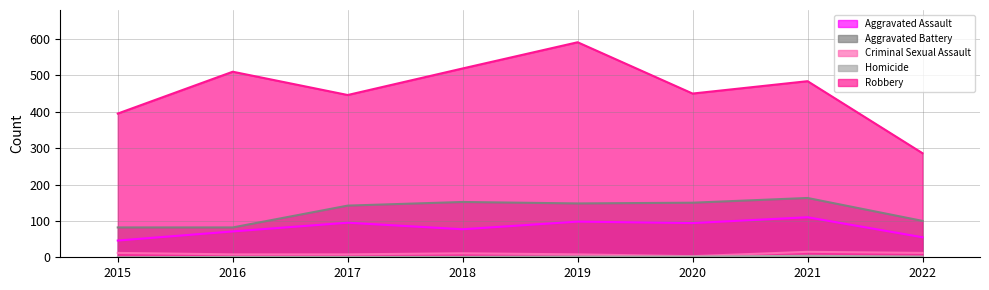

What is the sum of all Aggravated Battery values?

1019